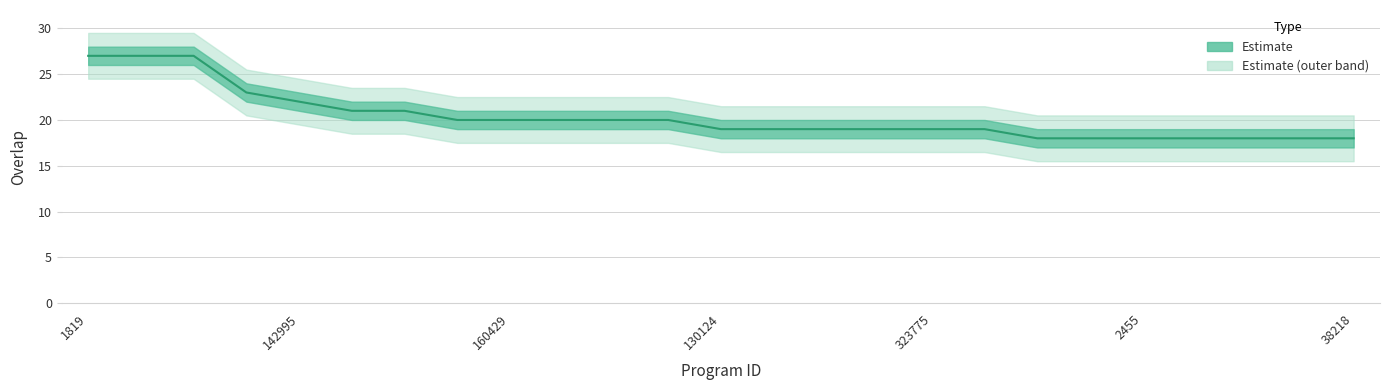

What is the sum of the values at 160429 and 2232?

38